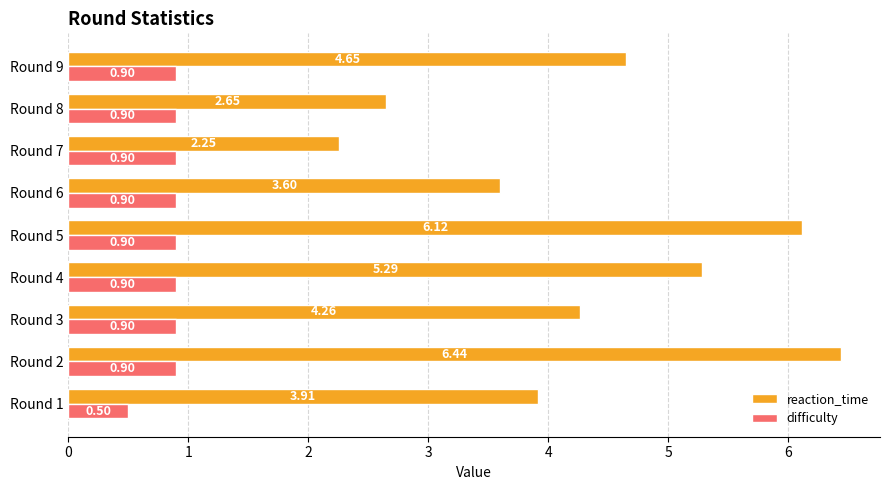

What is the difference between the highest and lowest values at Round 9?

3.8